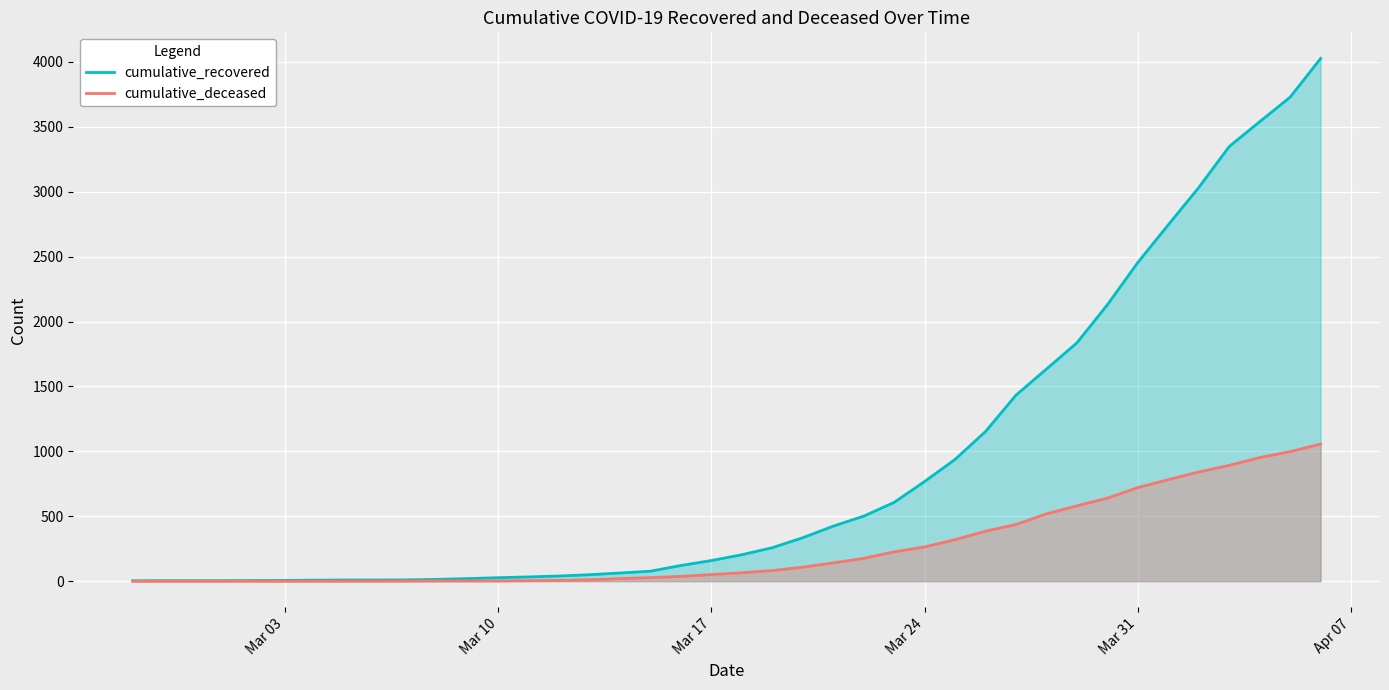

What is the difference between the maximum and minimum values in the cumulative_deceased series?

1056